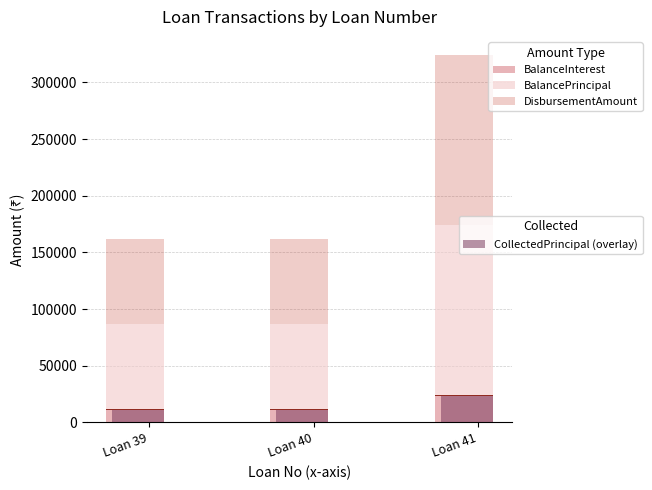

What is the difference between the maximum and minimum values in the BalancePrincipal series?

75000